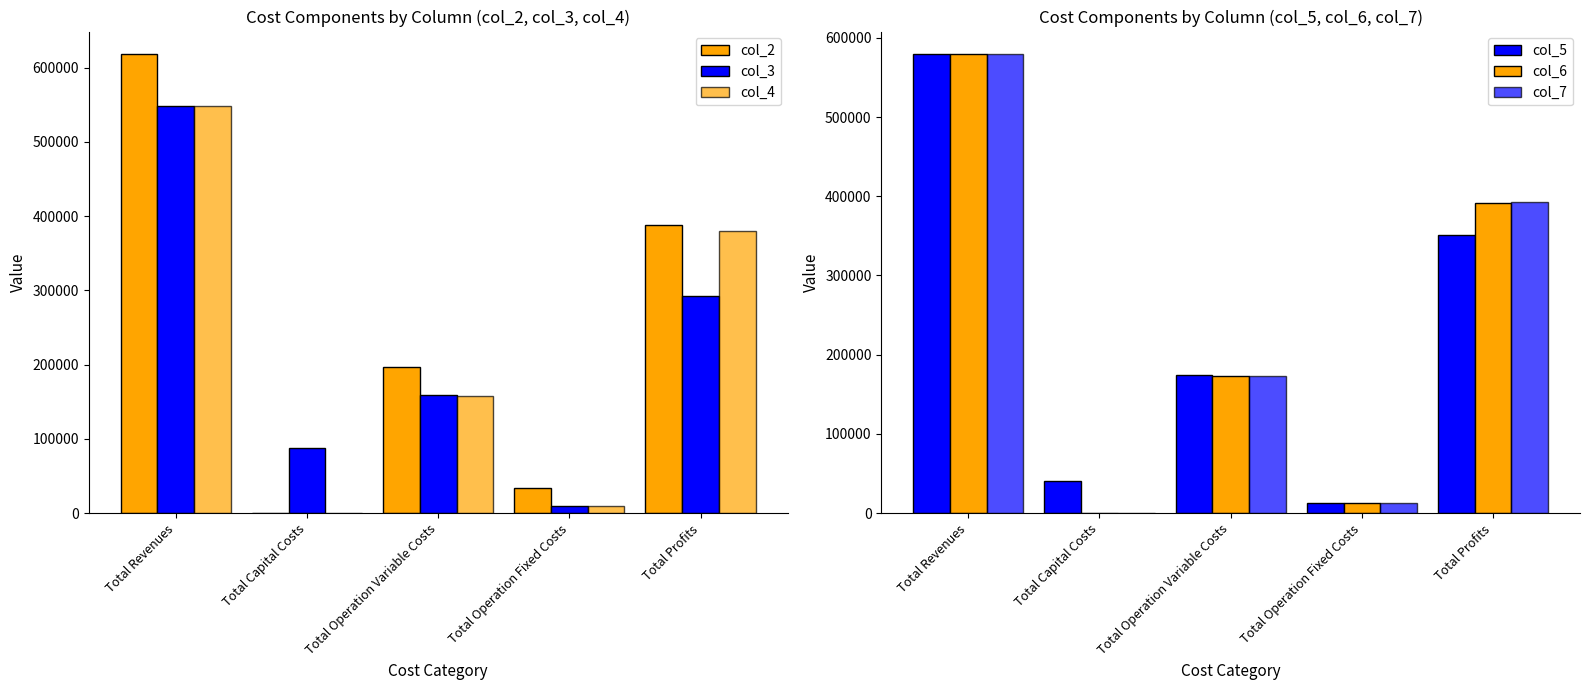

Is the value of col_2 at Total Revenues greater than the value of col_4 at Total Profits?

Yes